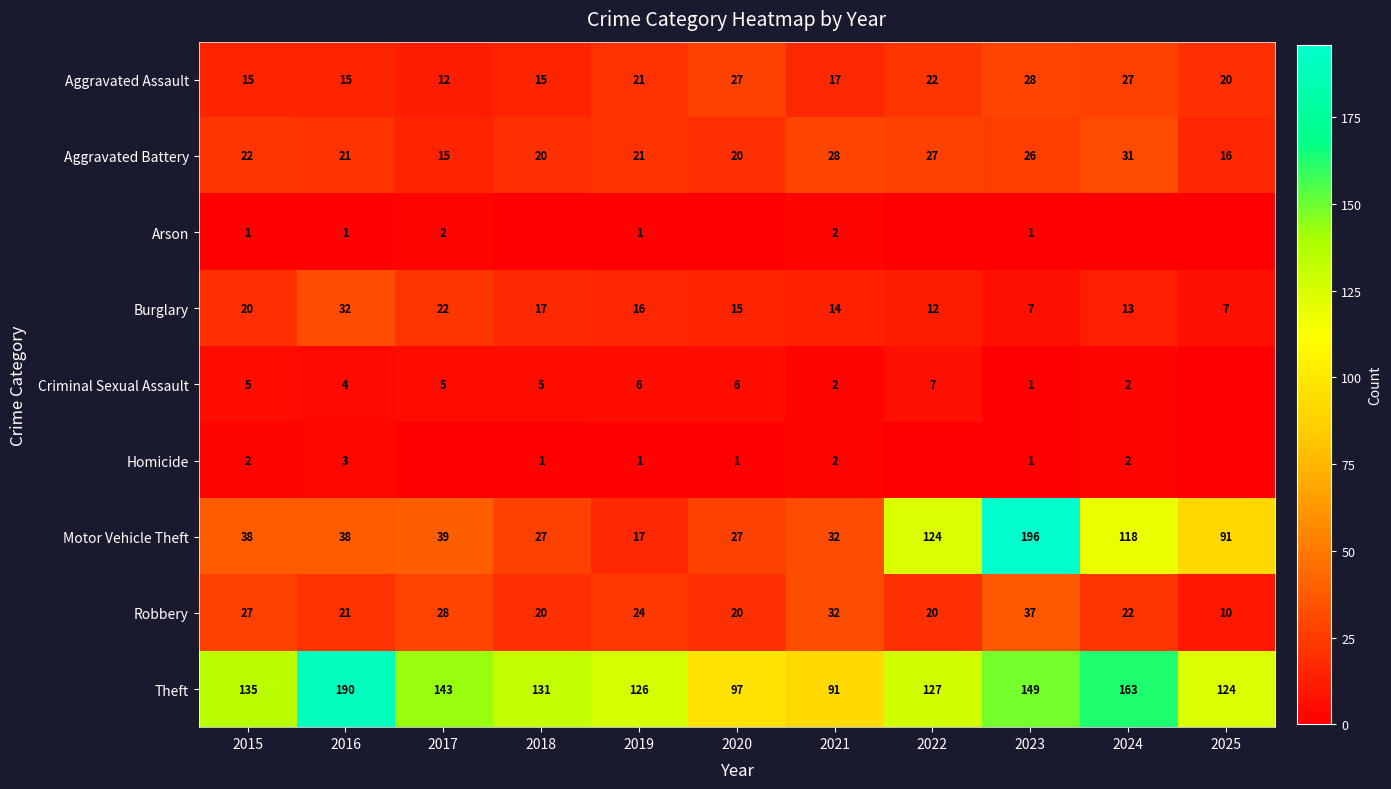

Rank the series at 2021 from highest to lowest value.

Theft, Motor Vehicle Theft, Robbery, Aggravated Battery, Aggravated Assault, Burglary, Arson, Criminal Sexual Assault, Homicide